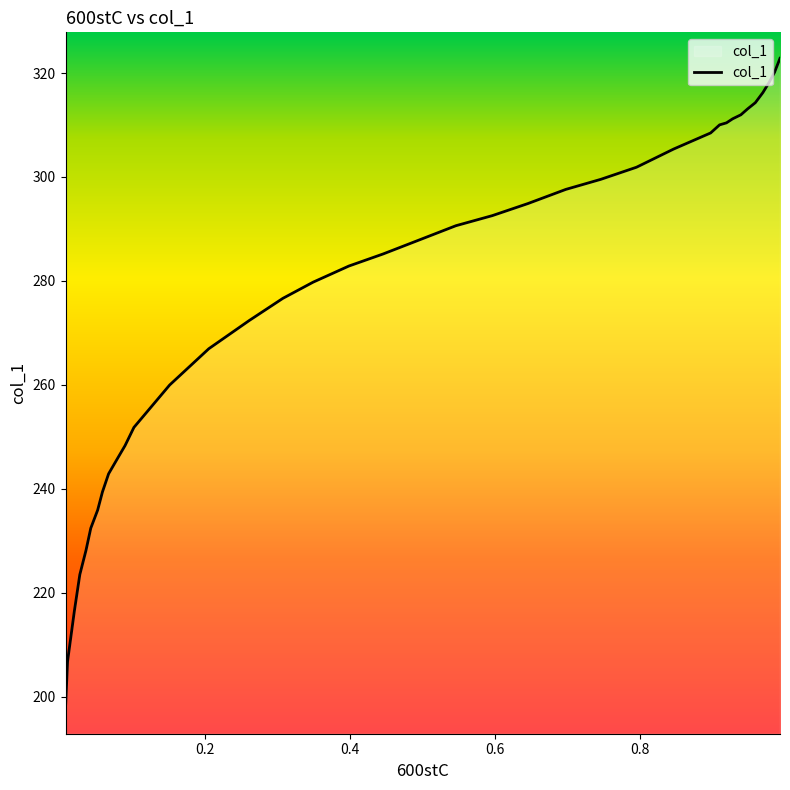

Rank the categories by value from lowest to highest.

0.0076, 0.0104, 0.0198, 0.0273, 0.0358, 0.0424, 0.0519, 0.0585, 0.067, 0.0783, 0.0897, 0.1019, 0.1511, 0.2051, 0.2609, 0.3073, 0.3489, 0.3982, 0.4455, 0.4957, 0.4957, 0.5458, 0.596, 0.6452, 0.6973, 0.7456, 0.7948, 0.8459, 0.897, 0.9093, 0.9188, 0.9273, 0.9387, 0.9482, 0.9586, 0.969, 0.9775, 0.985, 0.9926